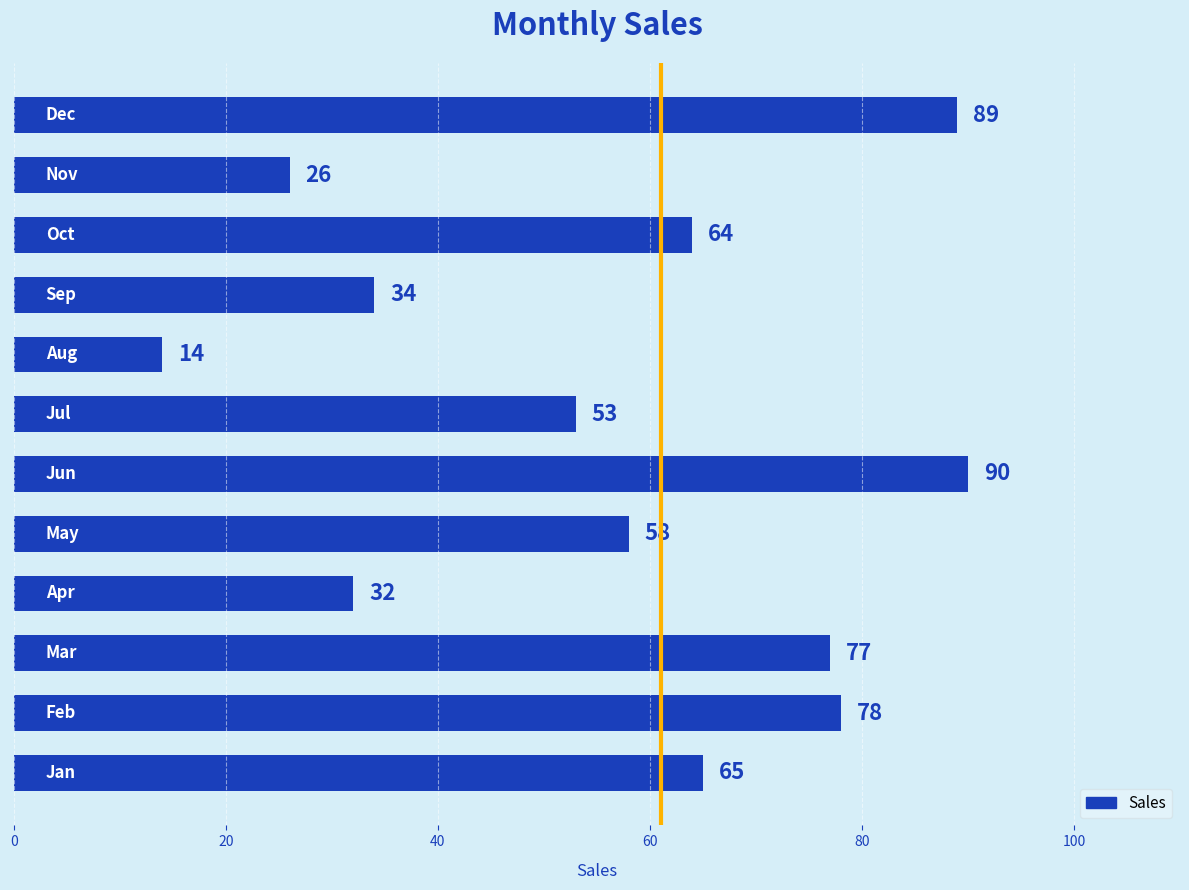

What is the average value?

57